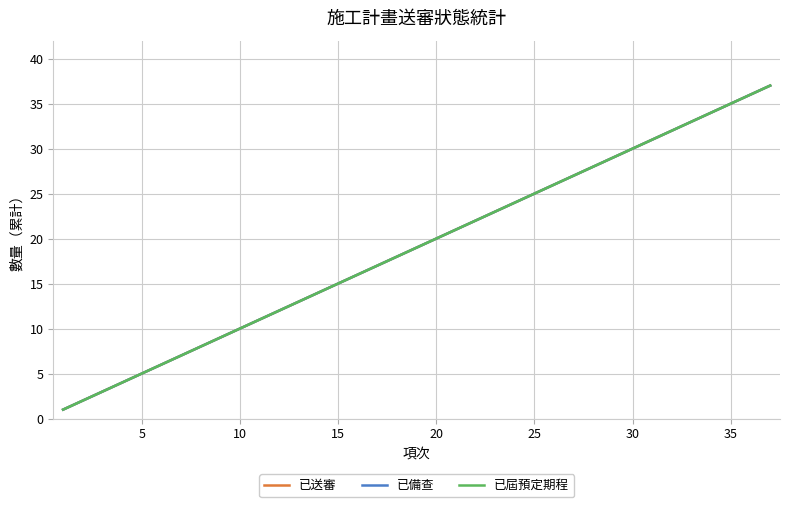

Which series has the largest range (max minus min)?

已送審